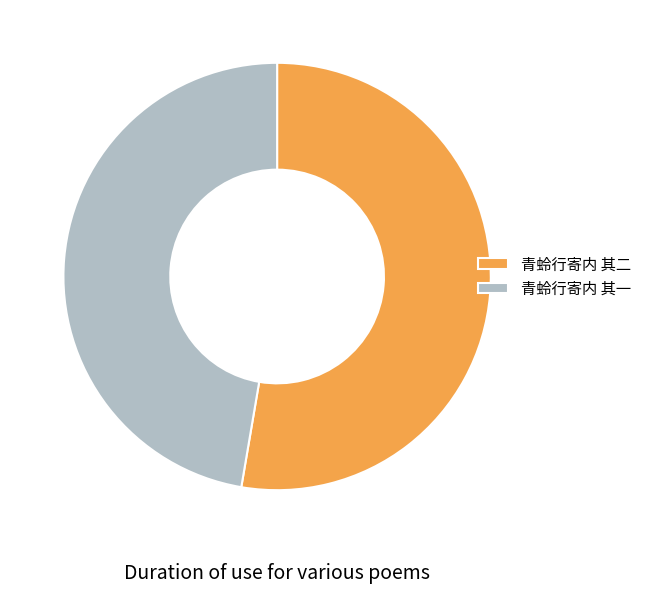

Between 青蛉行寄内 其一 and 青蛉行寄内 其二, which is larger?

青蛉行寄内 其二